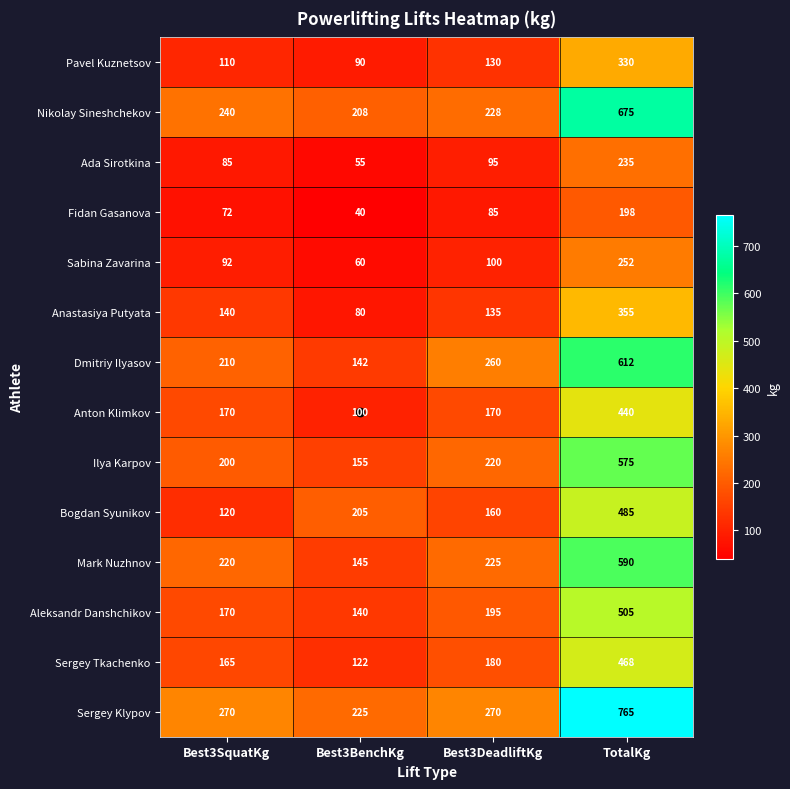

What is the difference between the highest and lowest values at TotalKg?

567